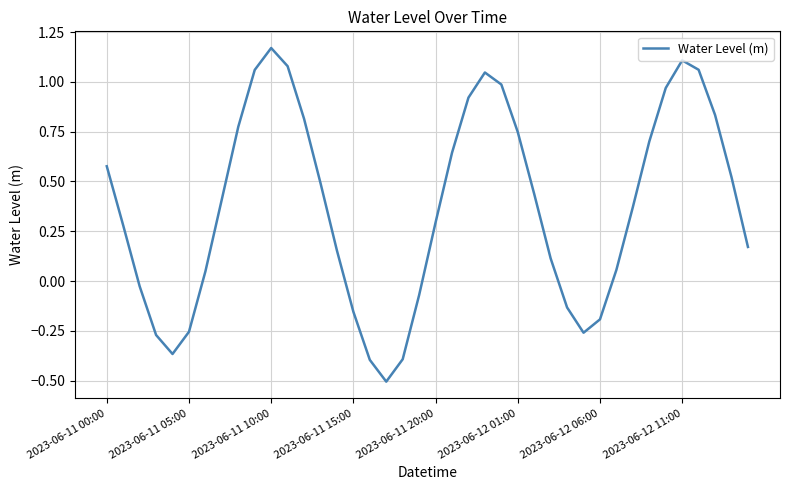

What is the smallest value displayed?

-0.5